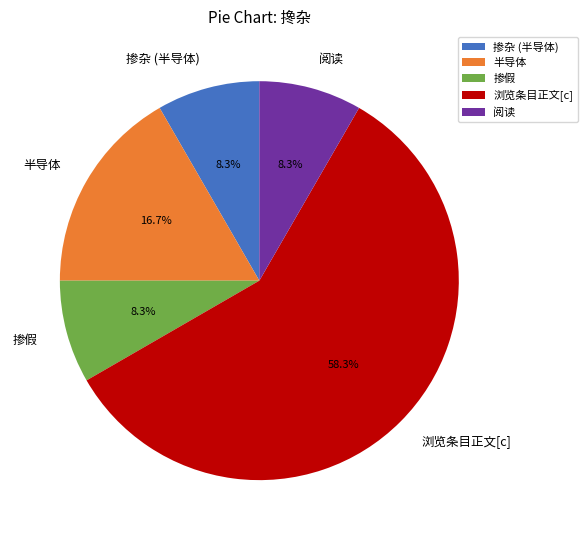

True or false: 半导体 accounts for 17% of the total.

True